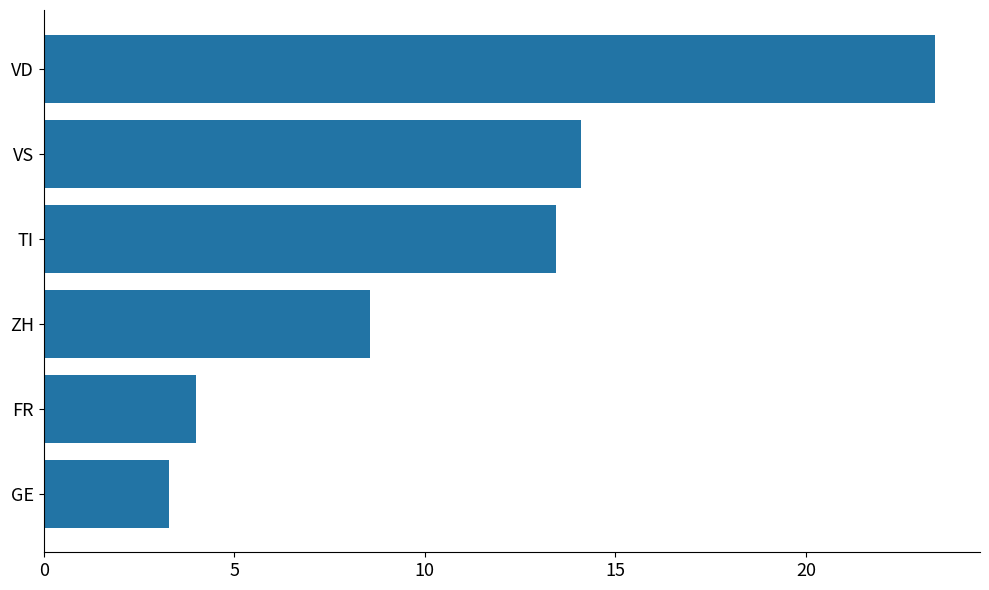

At which label is the value closest to 13?

TI